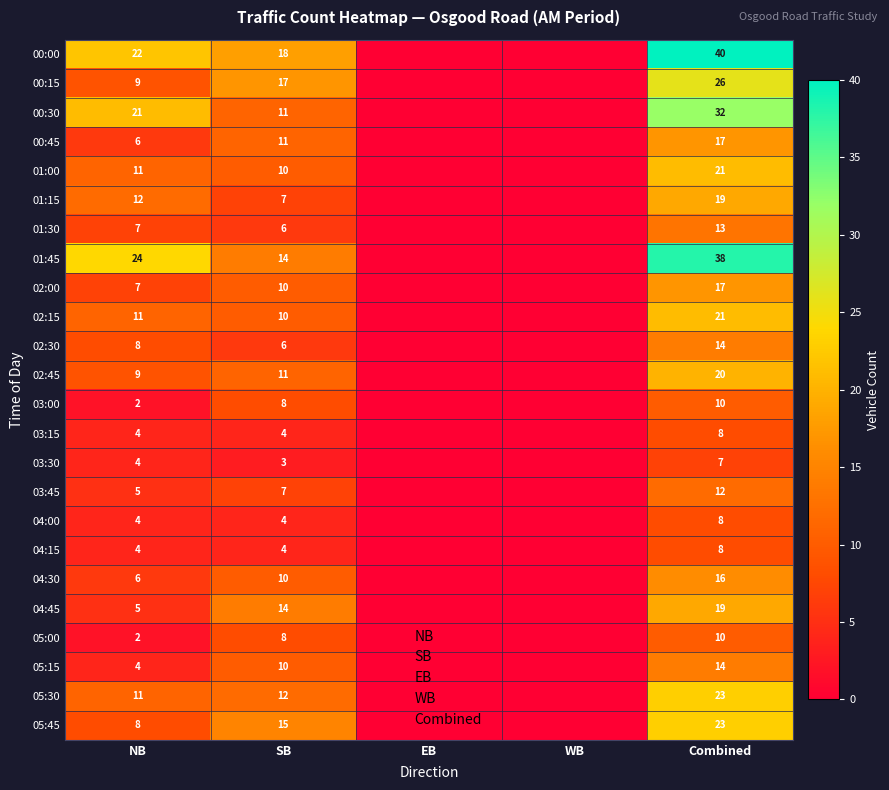

What is the total value across all series at NB?

206